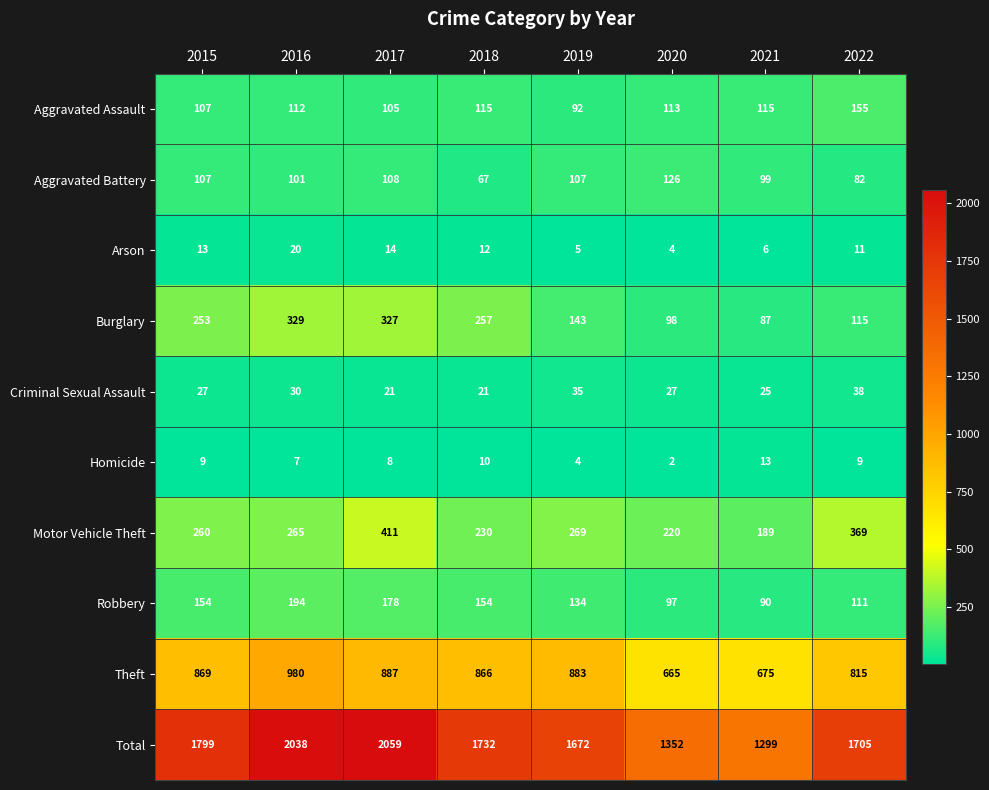

The value of Aggravated Battery at 2015 is 151. True or false?

False